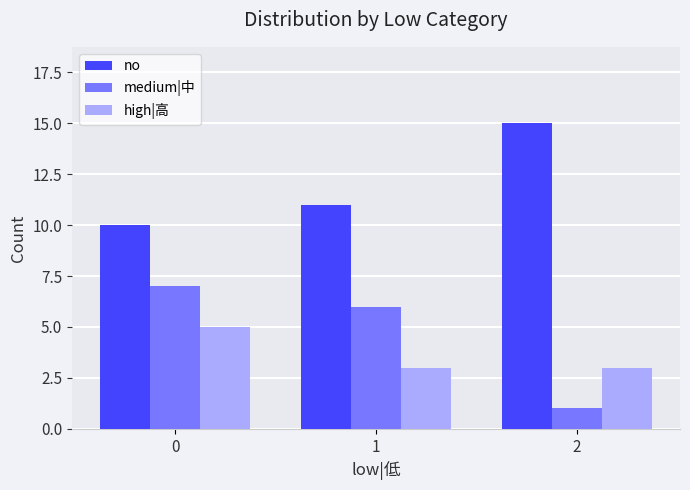

At how many categories does at least one series exceed 5?

3